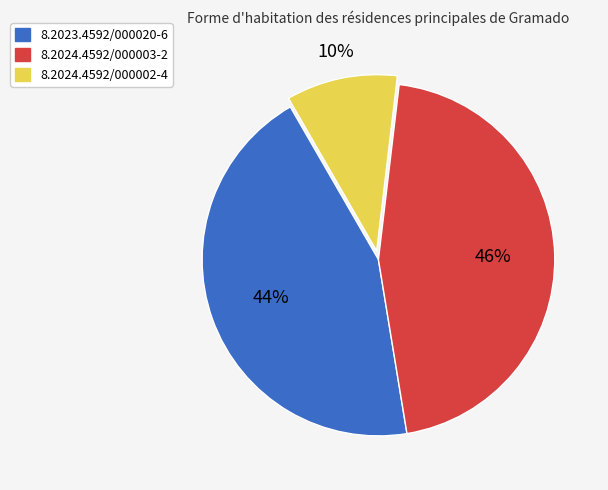

What percentage is the 8.2024.4592/000002-4 slice, to the nearest percent?

10%